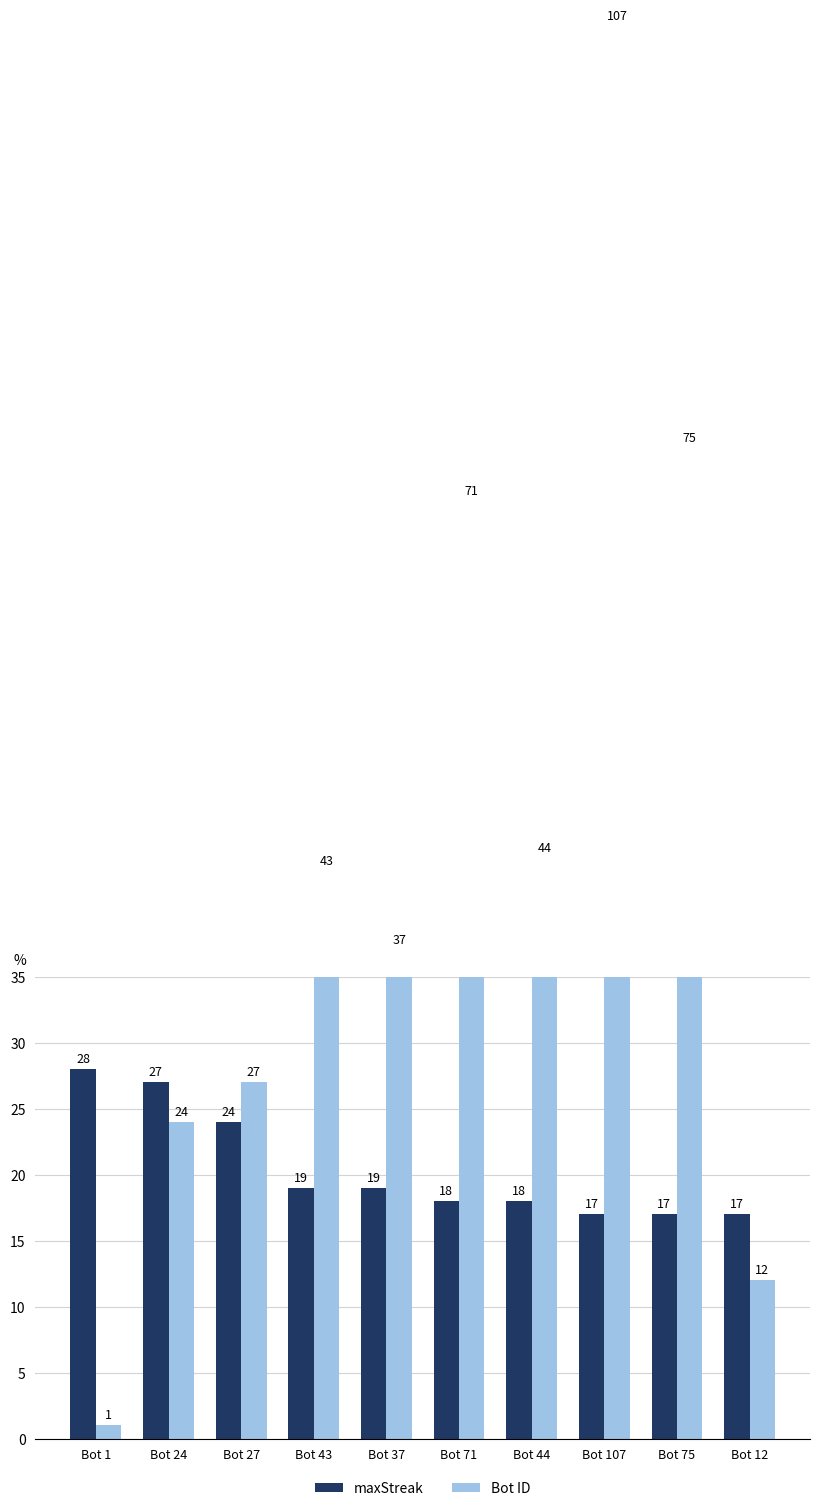

How many groups of bars are there?

10